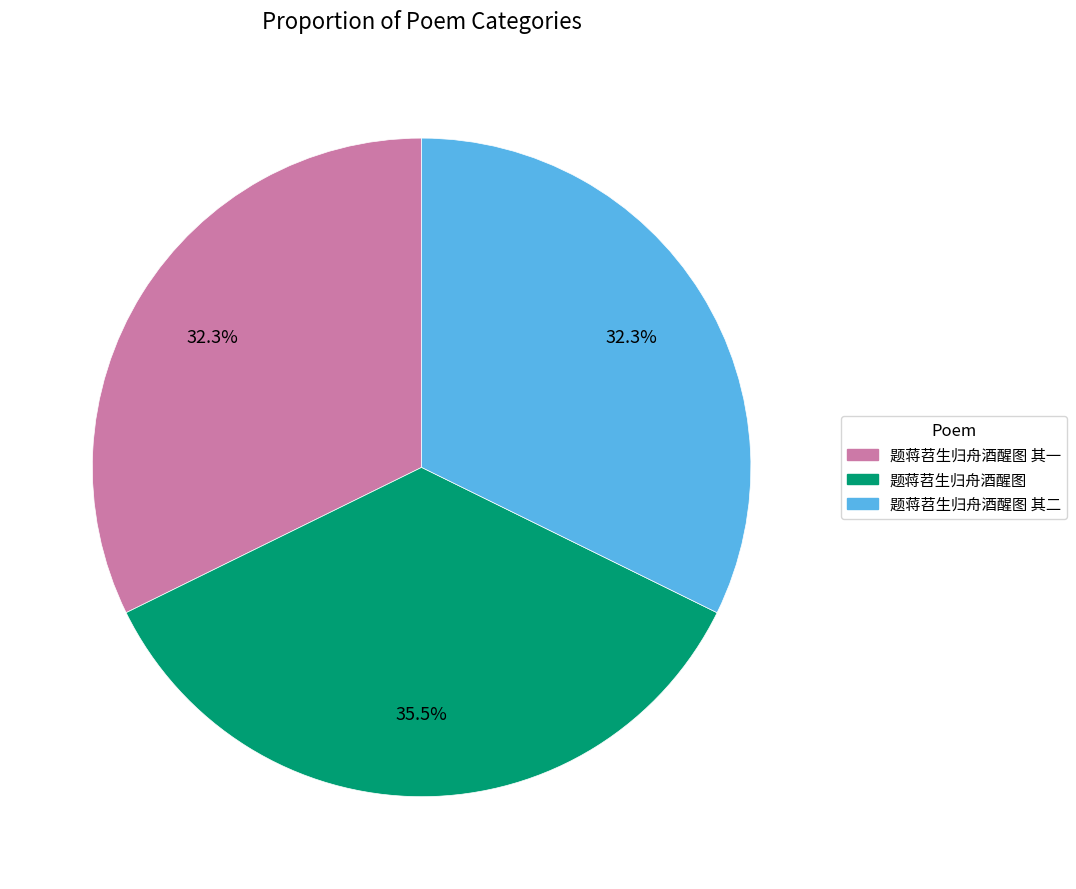

Is there any slice that represents more than half of the pie?

No